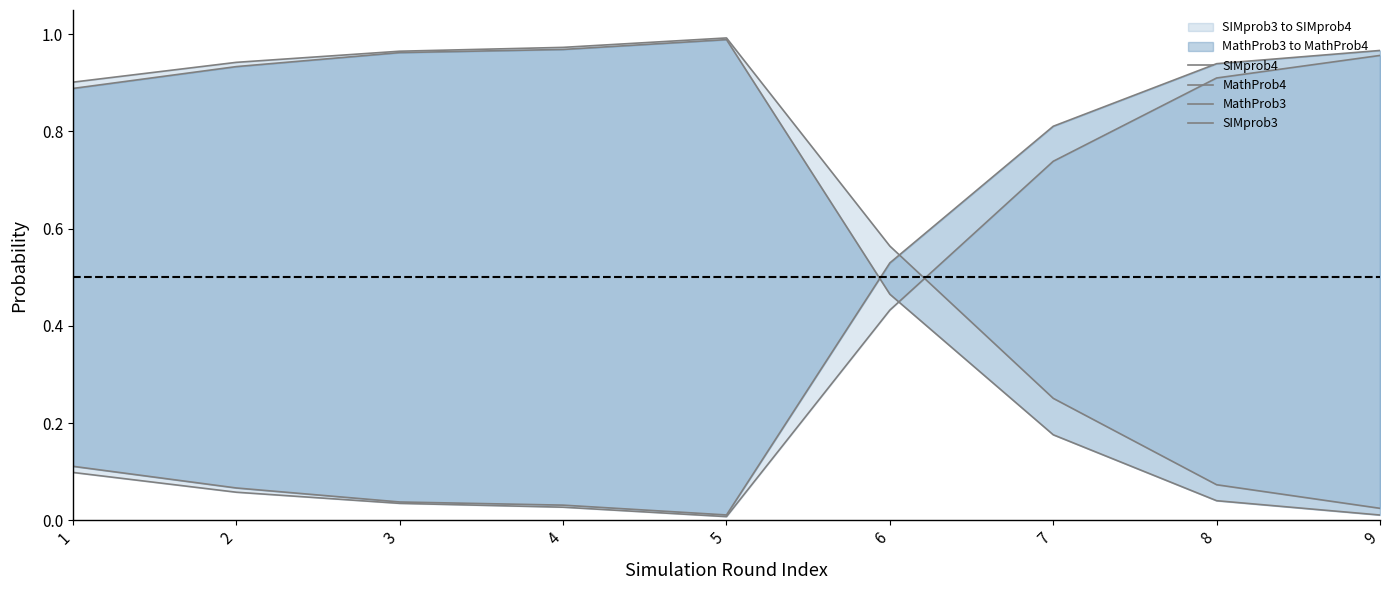

At which category is the sum across all series the highest?

4